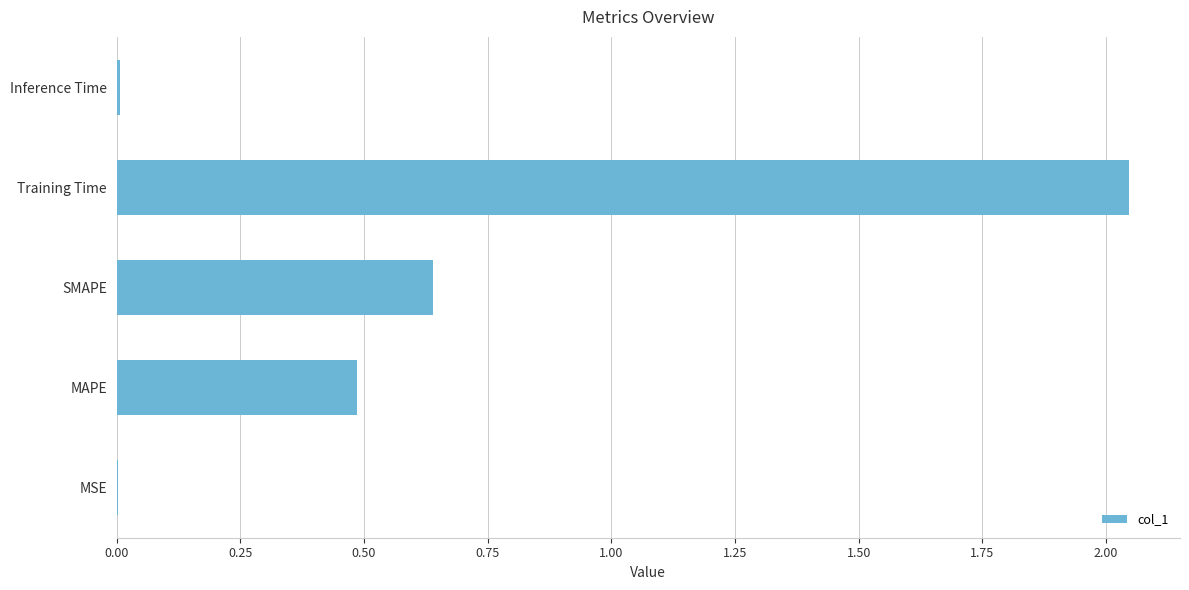

Which label corresponds to the largest value in the chart?

Training Time